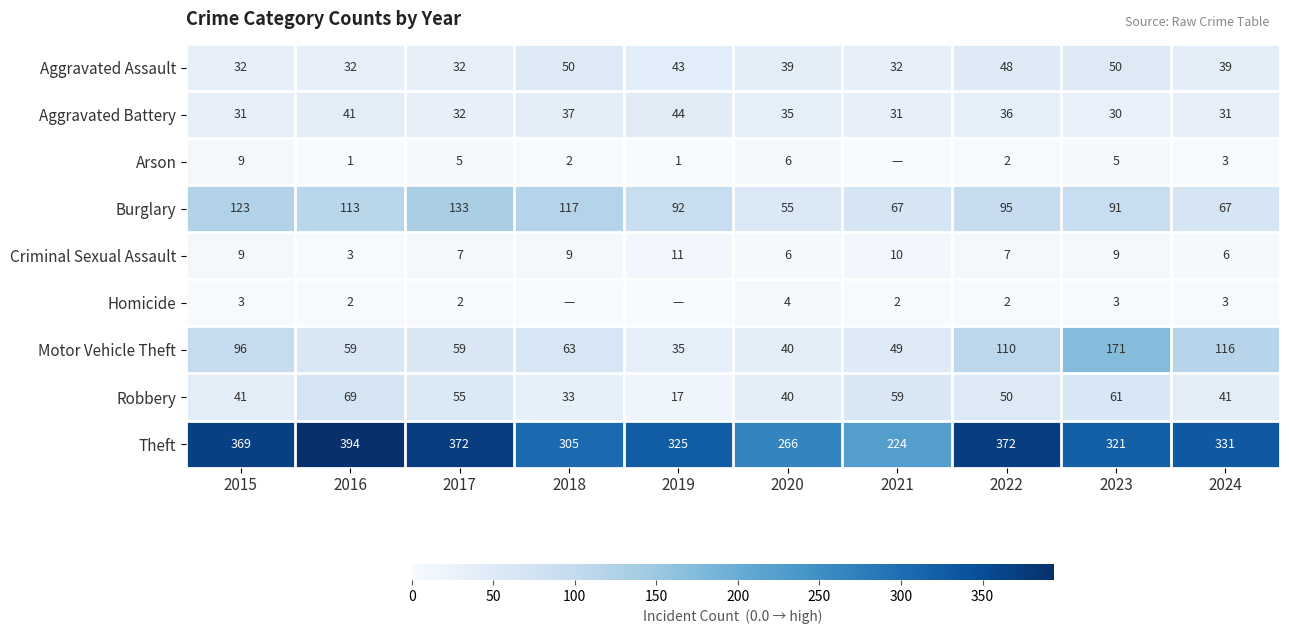

The Motor Vehicle Theft series shows 285 at 2023. True or false?

False